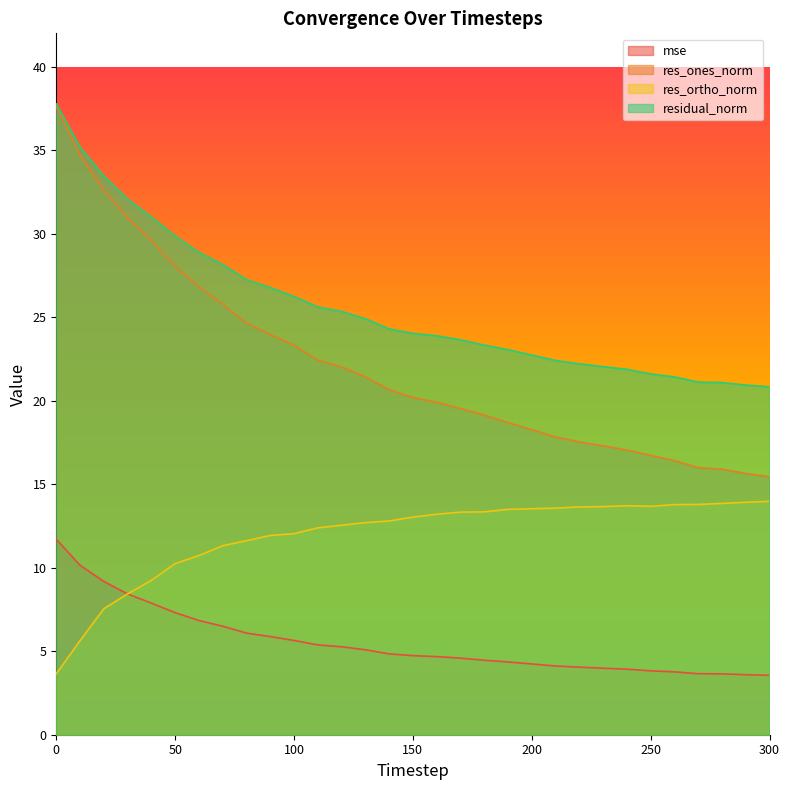

What is the maximum value for residual_norm?

37.8